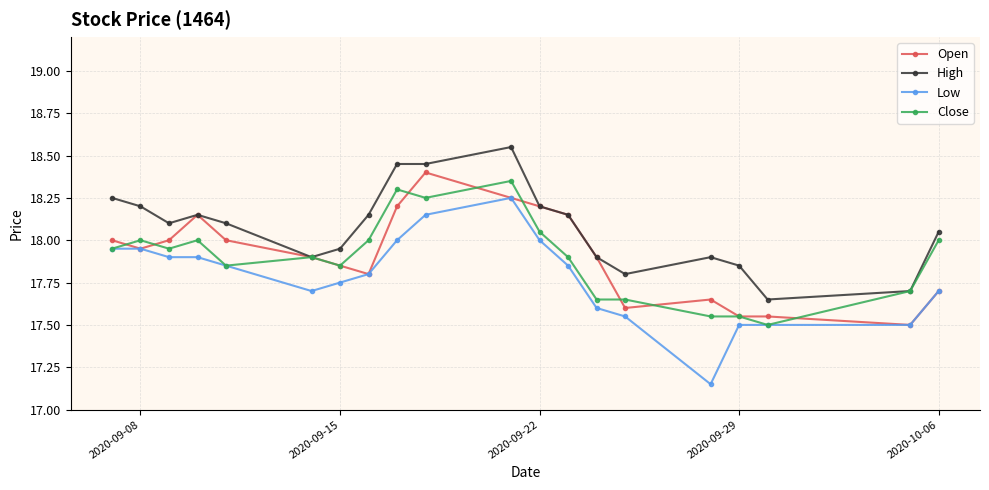

What is the value of the Low point at the 18th from the left?

17.5